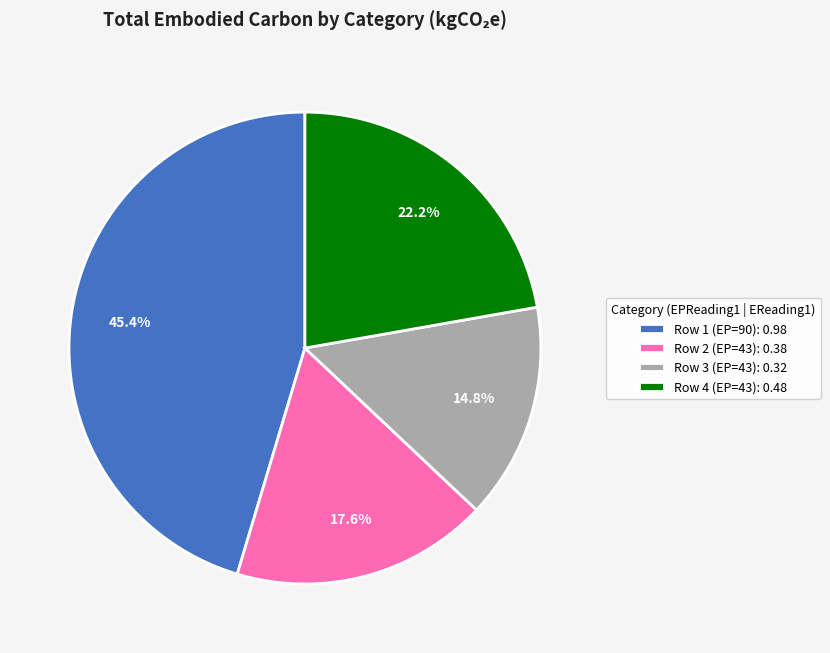

To the nearest percent, what is the average slice percentage?

25%